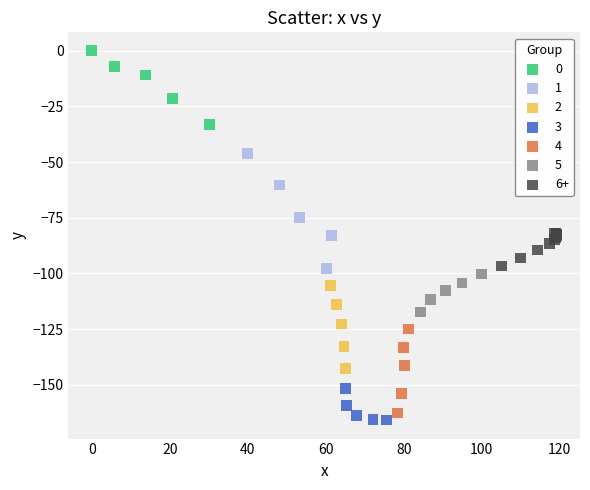

Which series reaches the minimum Y coordinate?

3